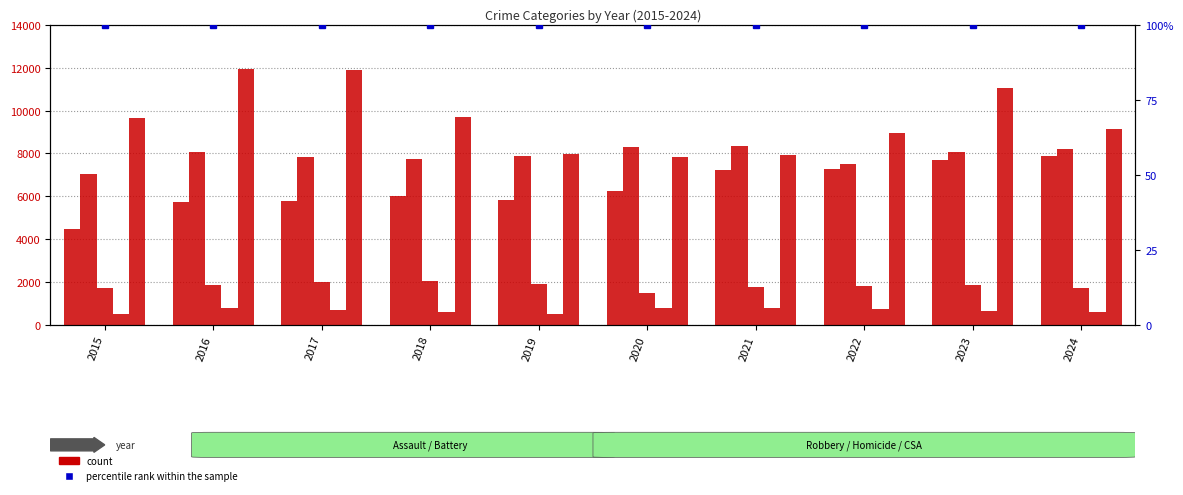

At which category is the sum across all series the highest?

2023